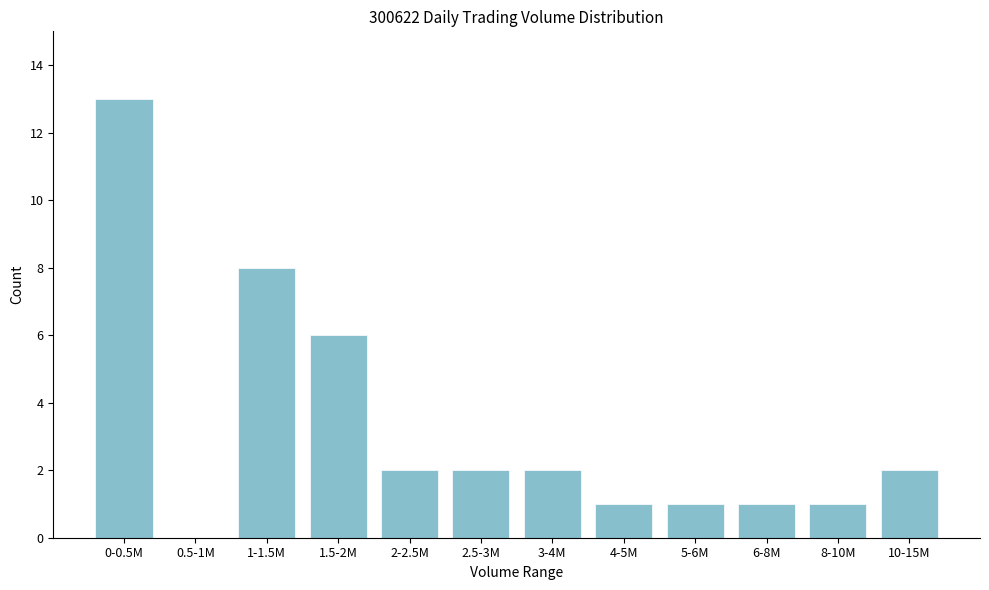

Reading left to right, transcribe all the data shown in this chart.

0-0.5M=13	0.5-1M=0	1-1.5M=8	1.5-2M=6	2-2.5M=2	2.5-3M=2	3-4M=2	4-5M=1	5-6M=1	6-8M=1	8-10M=1	10-15M=2